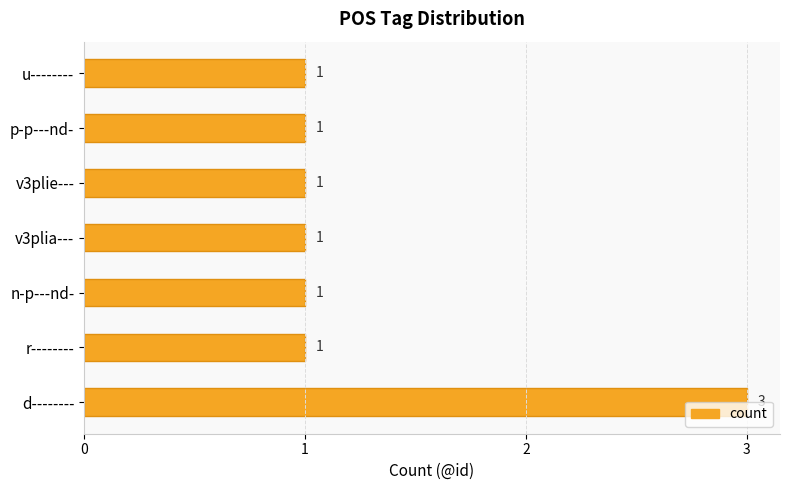

What is the sum of all values?

9